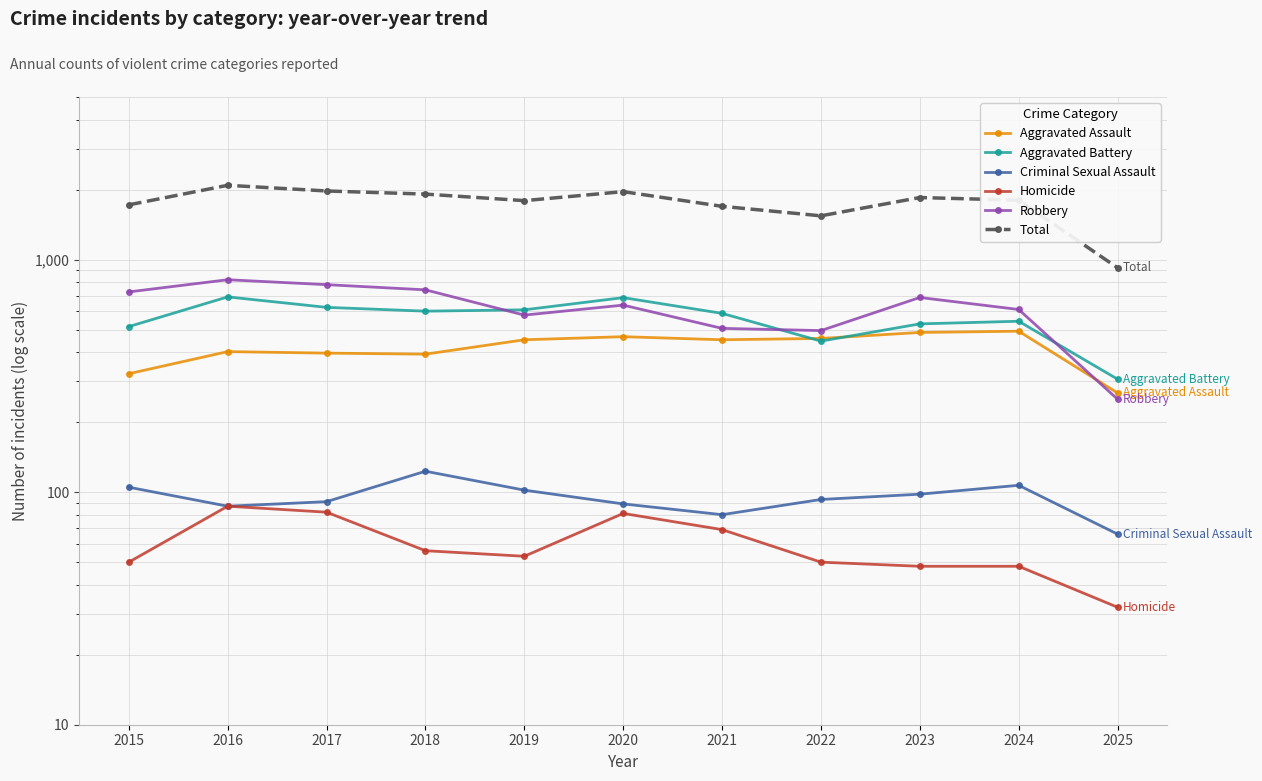

What is the difference between the Robbery values at 2021 and 2024?

104